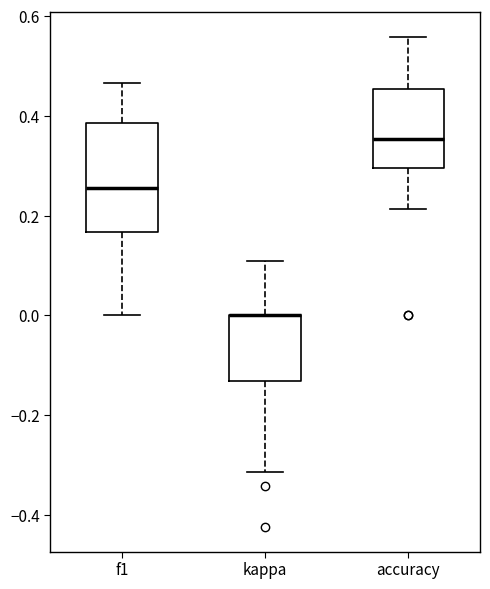

Reading left to right, transcribe this box plot: for each box, give where its median line is, the range the box spans, and where its two whiskers end, as read against the y-axis. The values are not printed on the chart, so give them approximately, as read against the axis.

f1: median 0.26, box 0.16 to 0.38, whiskers 0.00 to 0.46
kappa: median 0.00 (drawn on the box's upper edge), box -0.14 to 0.00, whiskers -0.32 to 0.10
accuracy: median 0.36, box 0.30 to 0.46, whiskers 0.22 to 0.56